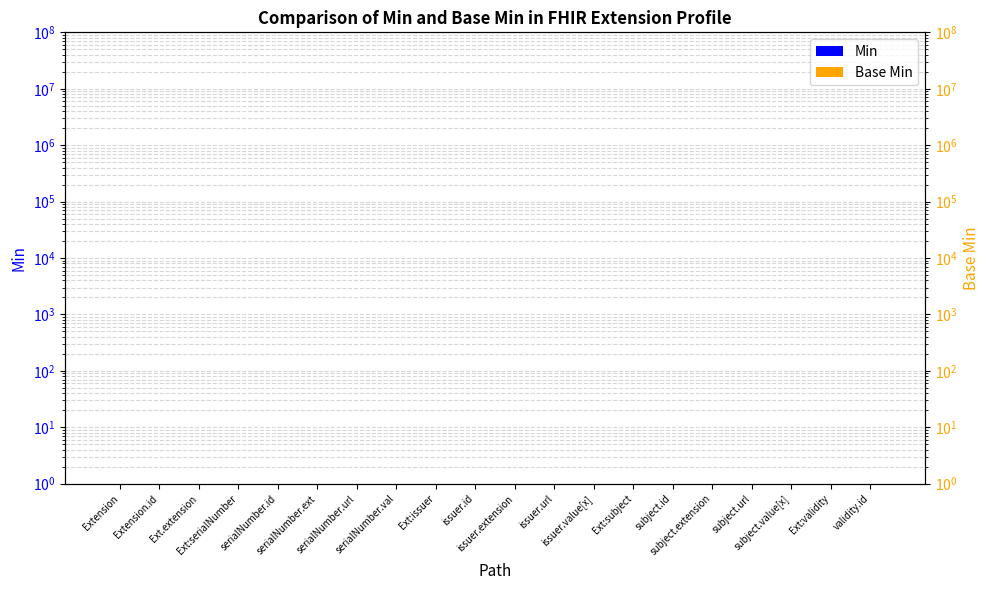

What are all the series names shown in the legend?

Min, Base Min